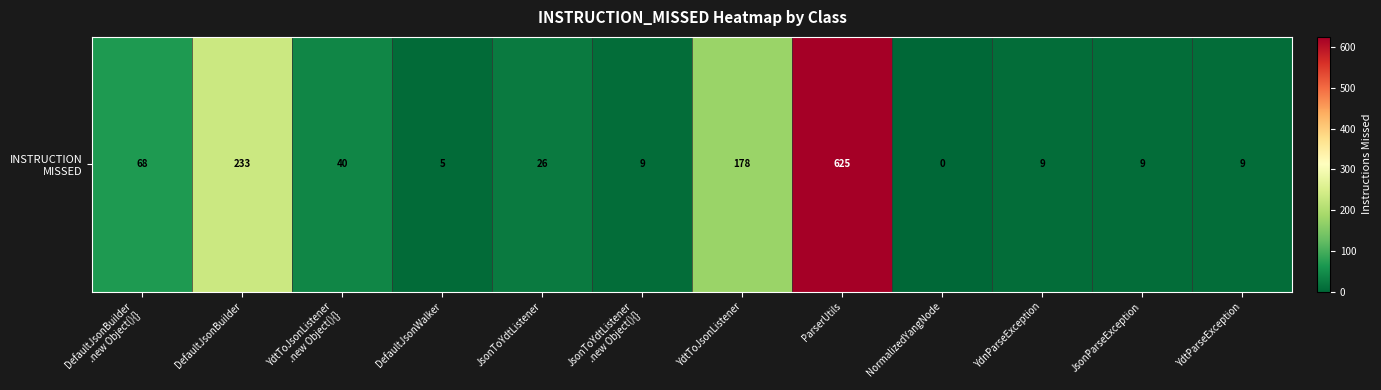

Approximately how many times larger is the value at YdtToJsonListener
.new Object(){} compared to DefaultJsonWalker?

8.0